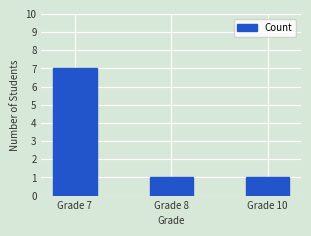

What is the change in value from Grade 7 to Grade 8?

-6